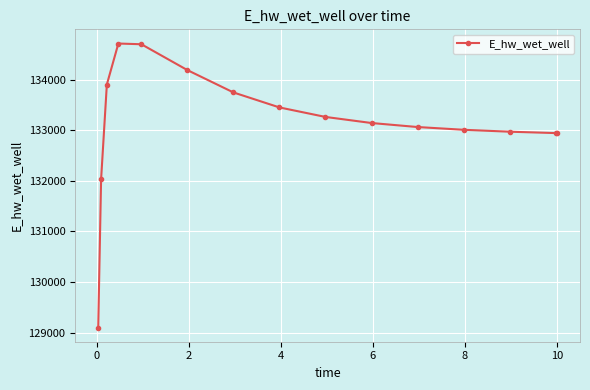

What is the minimum value shown in the chart?

129101.6